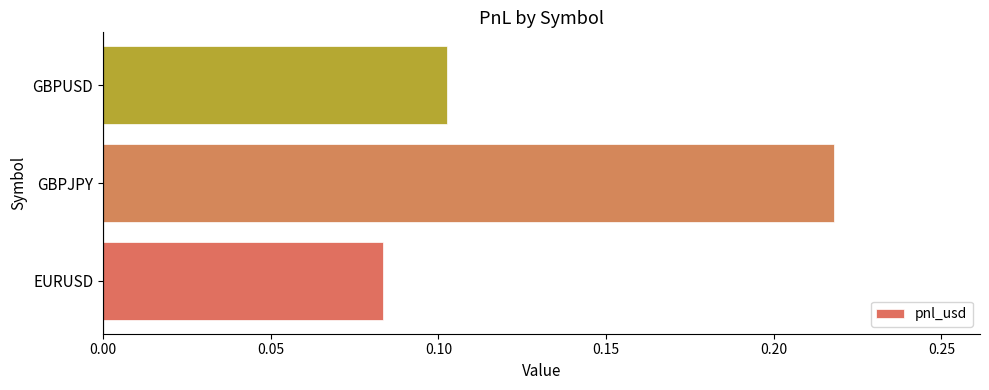

Which has a higher value, GBPJPY or EURUSD?

GBPJPY